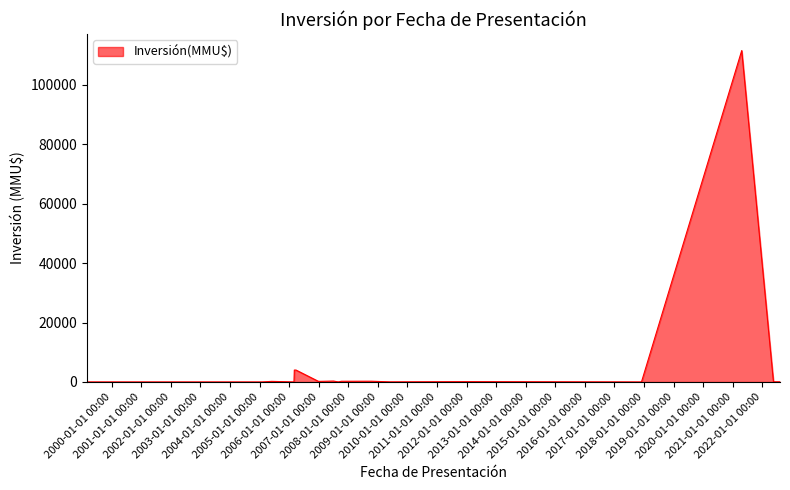

What is the difference between the maximum and minimum values?

111488